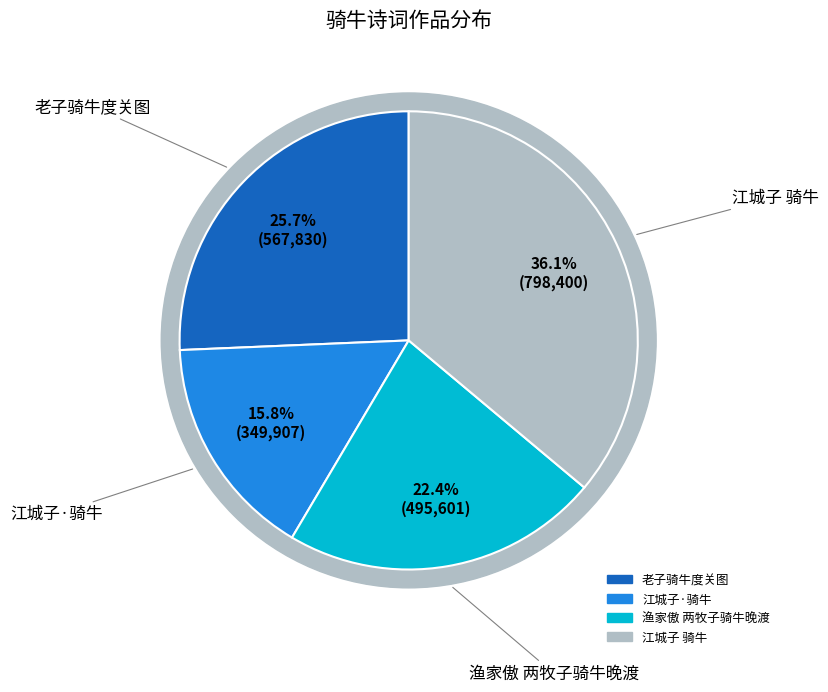

To the nearest percent, what percentage of the pie is 江城子·骑牛?

16%